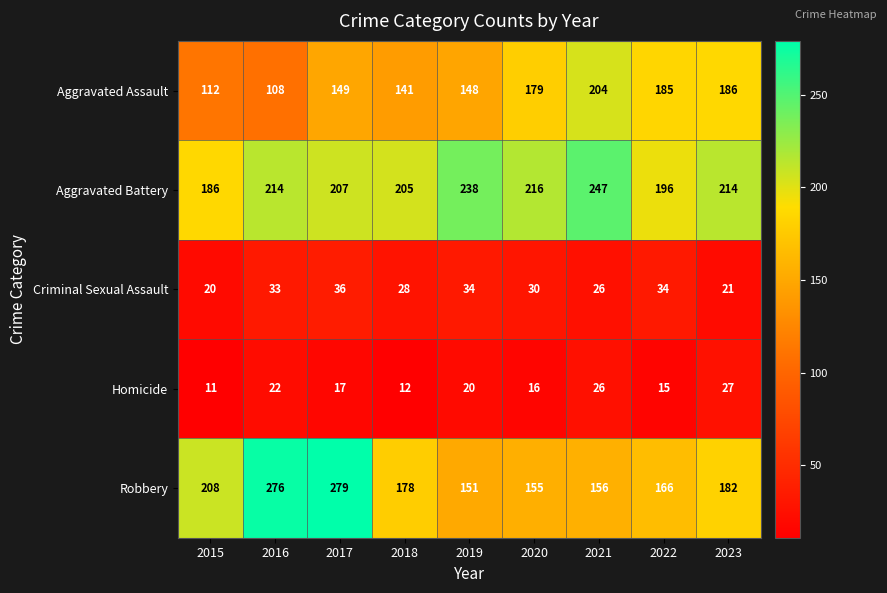

Which series has the largest range (max minus min)?

Robbery